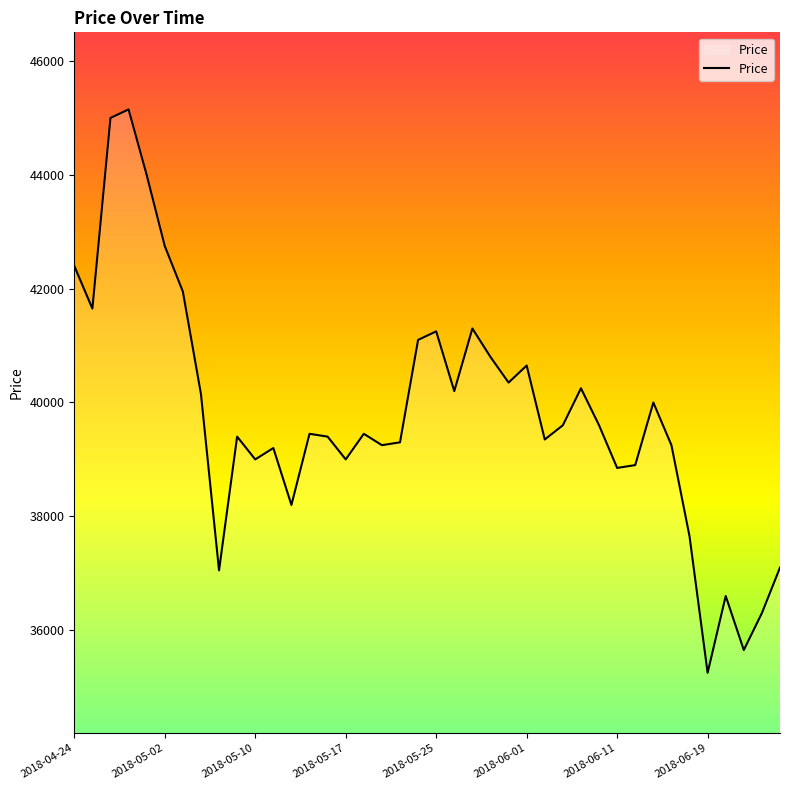

What is the difference between the maximum and minimum values?

9900